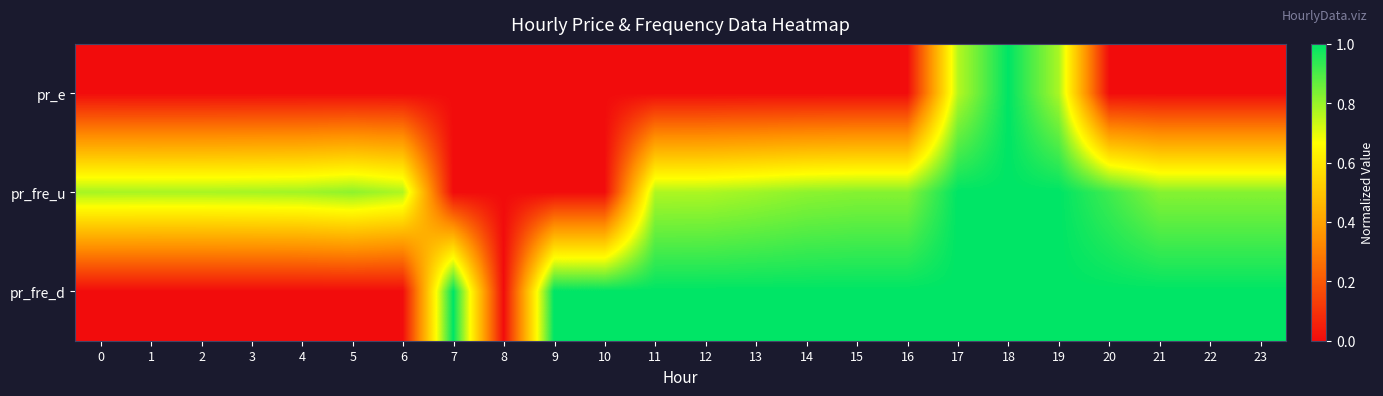

Rank the series at 4 from highest to lowest value.

pr_fre_u, pr_fre_d, pr_e